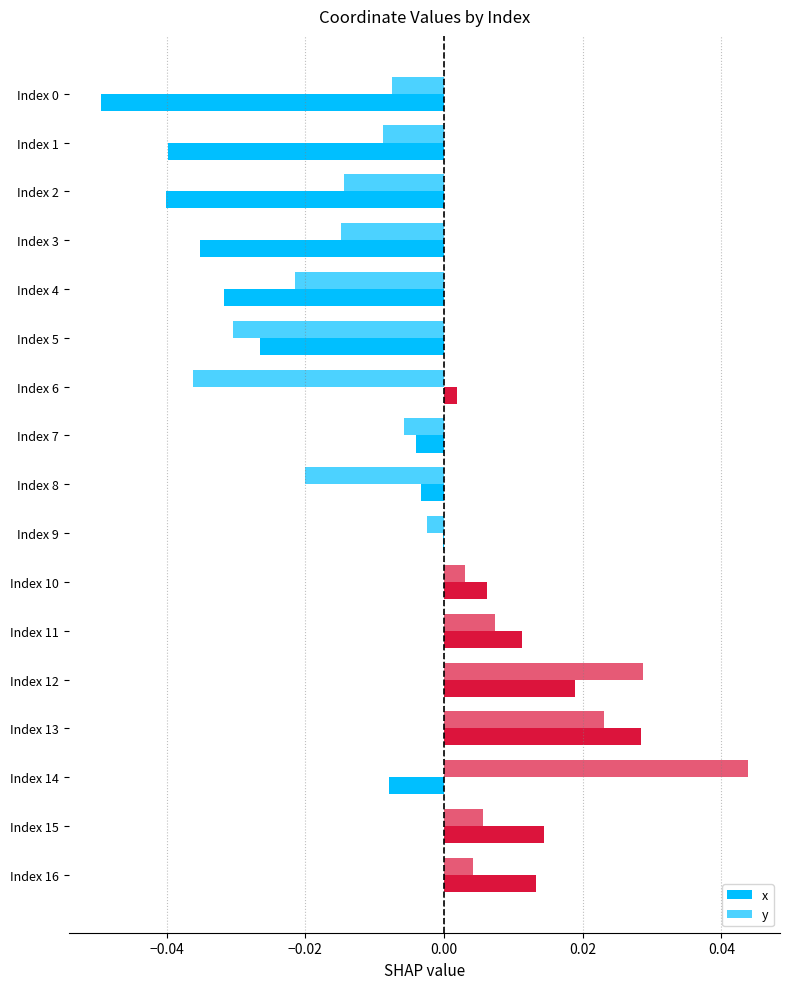

How many distinct data groups are displayed?

2